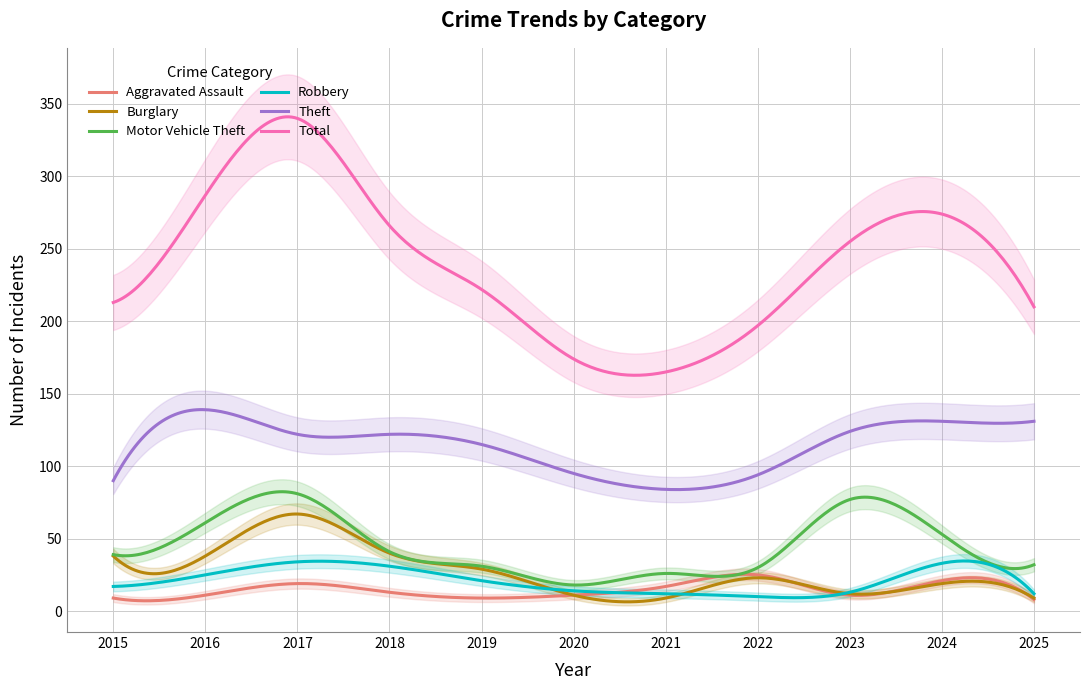

True or false: Robbery has a value of 52 at 2024.

False